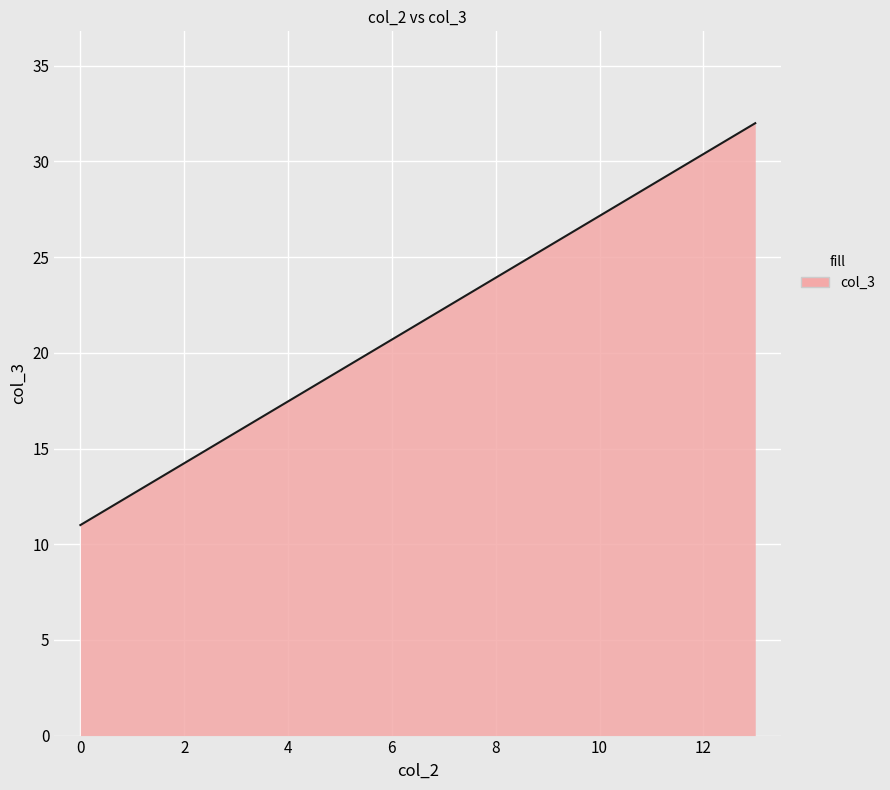

How many data points are less than 32?

1